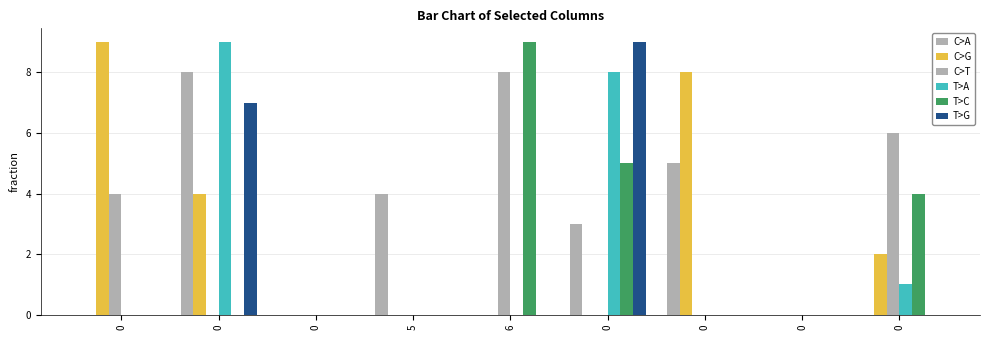

How many categories are shown in the chart?

9